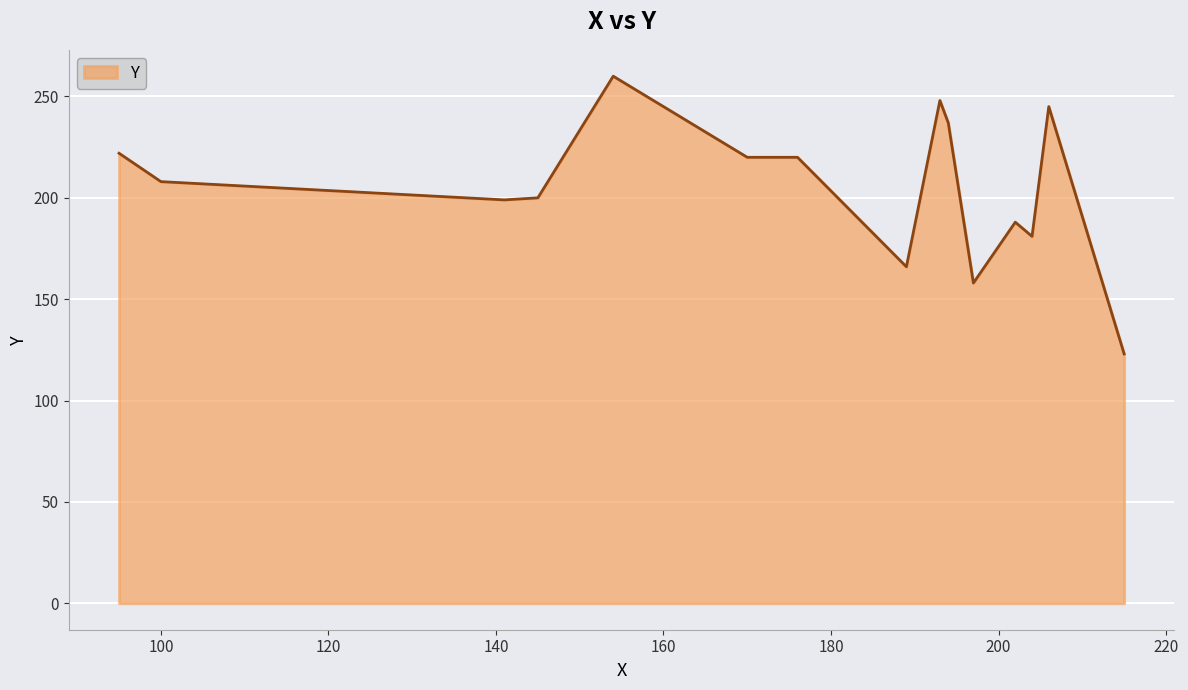

What is the minimum value shown in the chart?

123